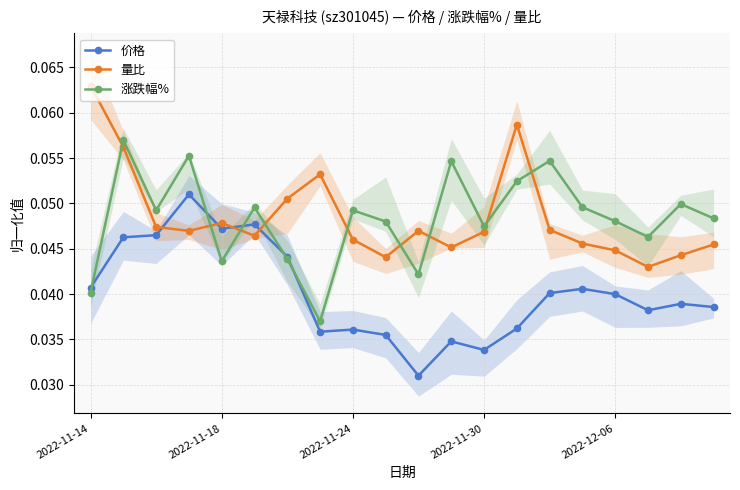

Which series has the largest range (max minus min)?

涨跌幅%